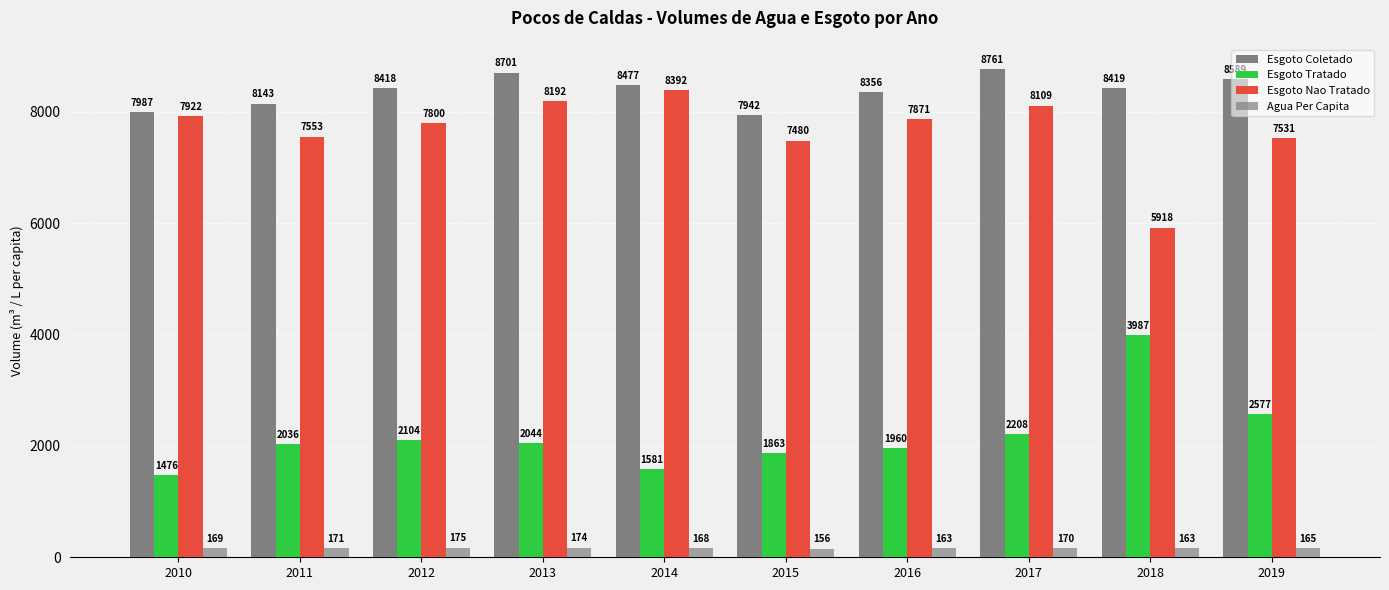

What is the smallest value displayed?

156.4